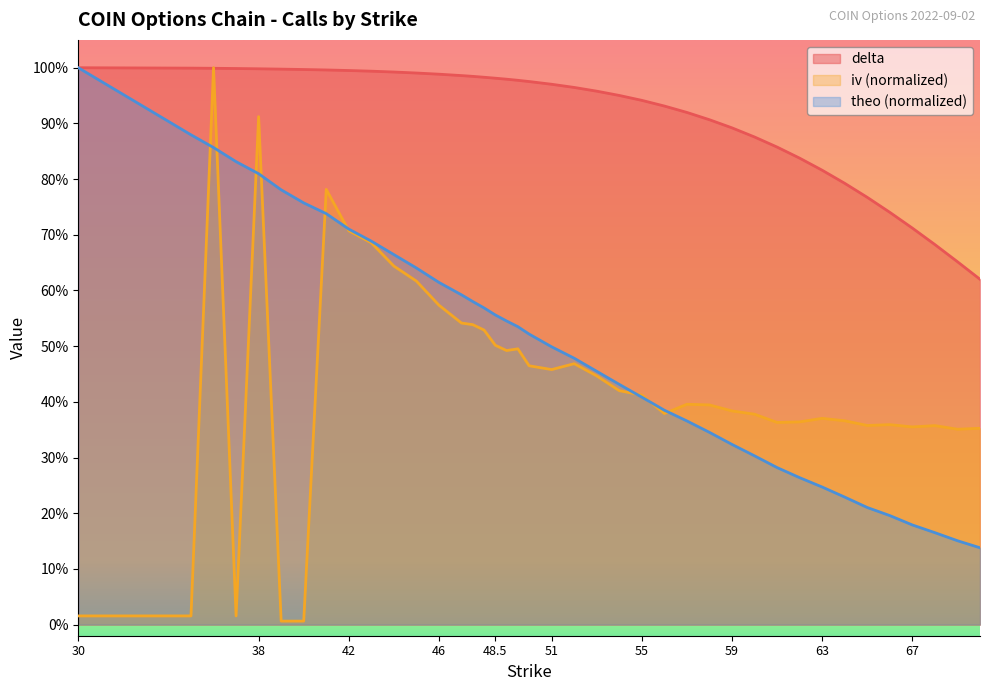

How many categories are shown in the chart?

40